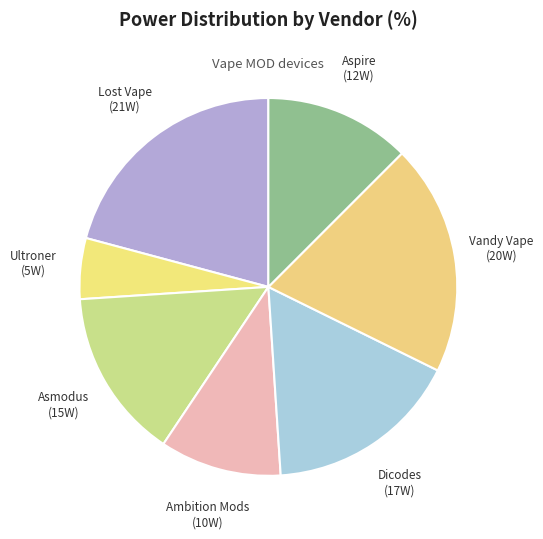

Is there a majority slice in this chart?

No